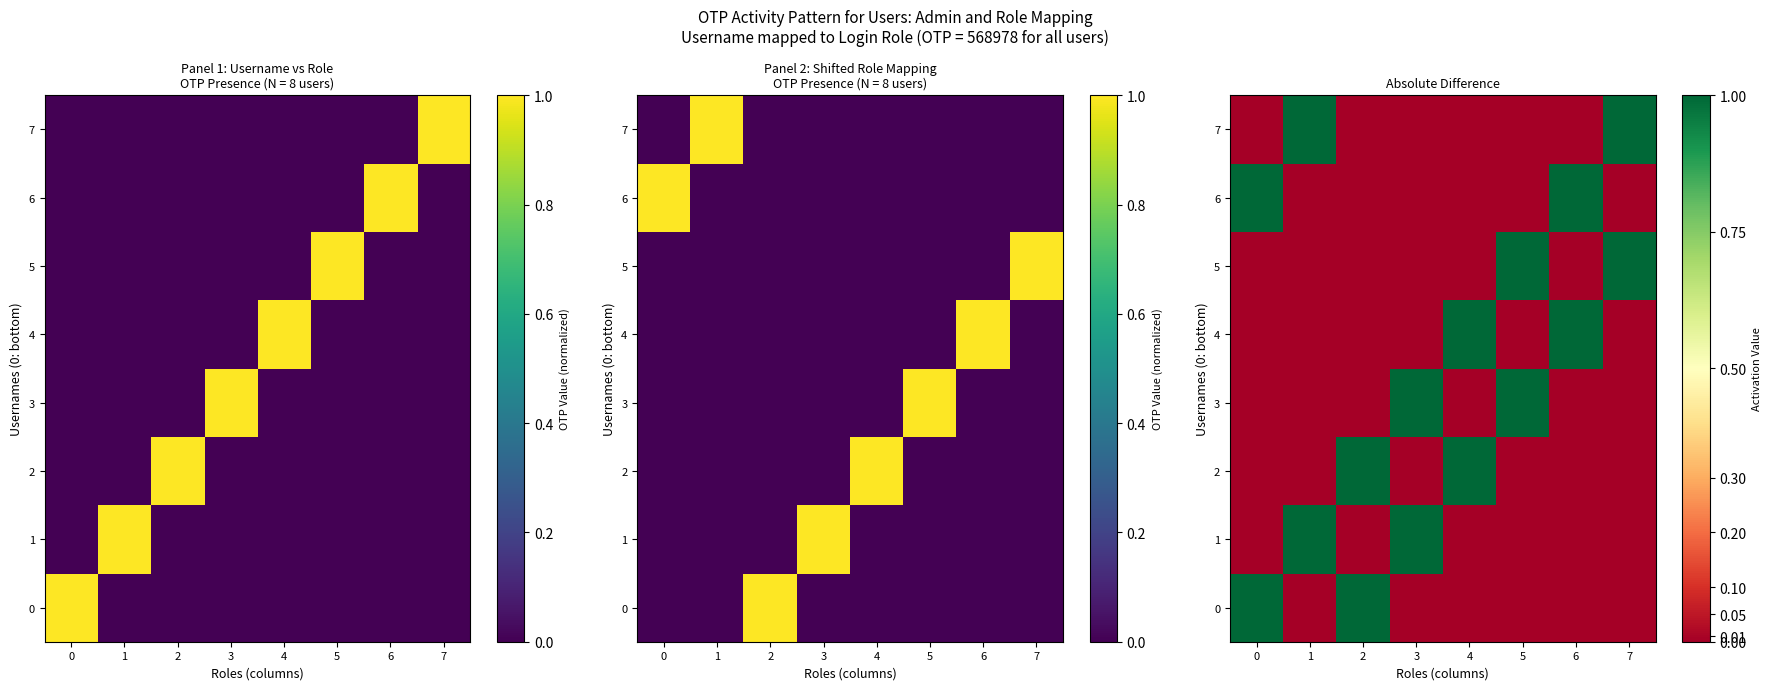

Rank the categories by 4 value from lowest to highest.

0, 1, 2, 3, 5, 7, 4, 6